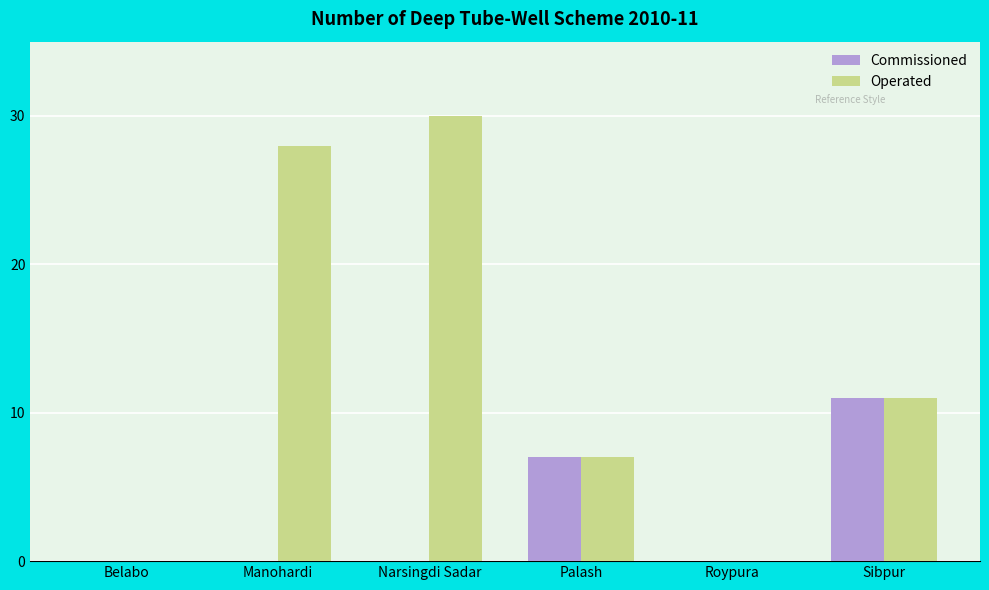

Where is Operated nearest to the value 15?

Sibpur